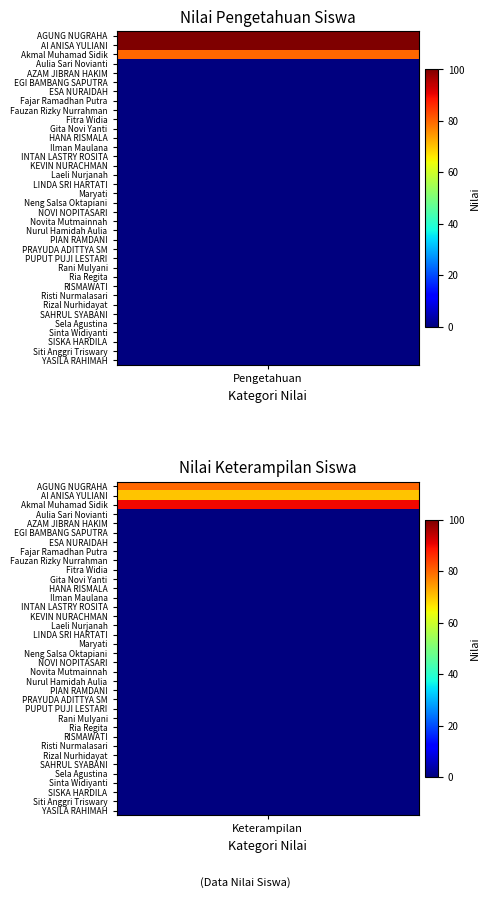

At 25, list the series in order from largest to smallest.

nilai_pengetahuan, nilai_keterampilan